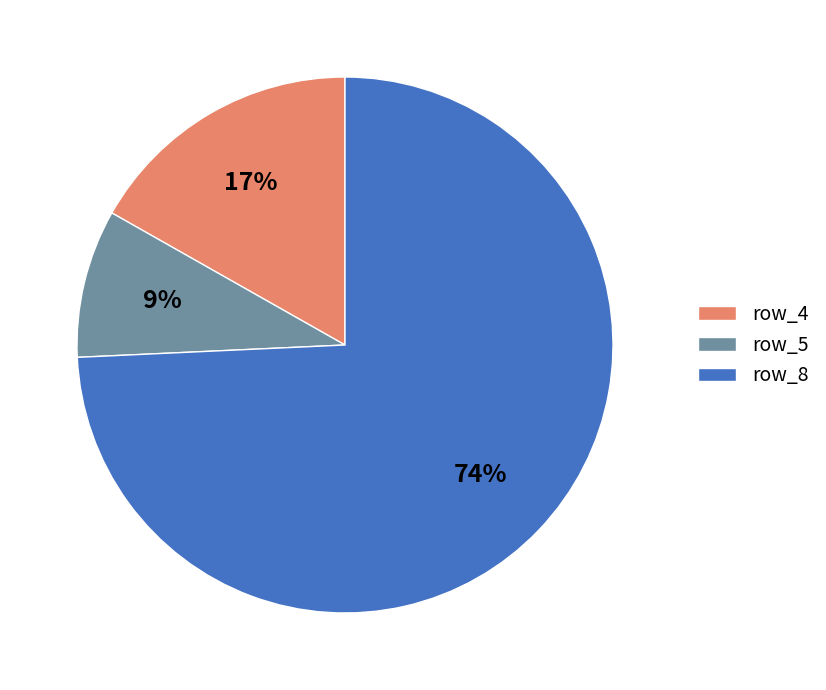

To the nearest percent, what is the average slice percentage?

33%